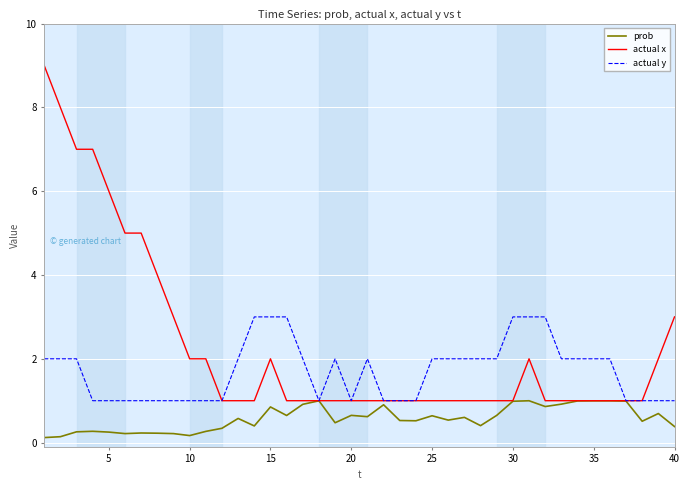

Rank the series by their maximum value, from lowest to highest.

prob, actual y, actual x